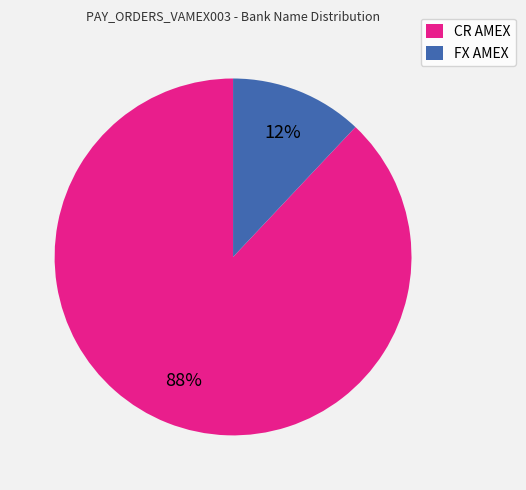

How many segments does this pie chart have?

2